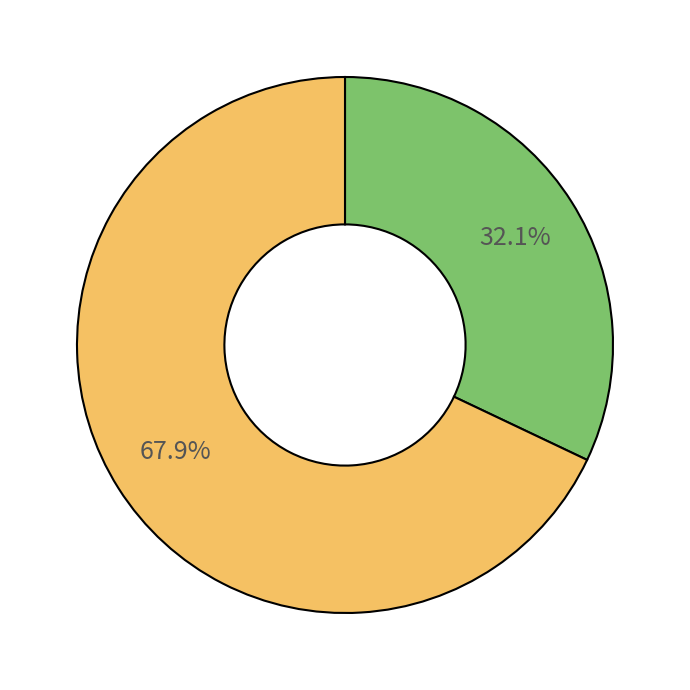

How many segments does this pie chart have?

2